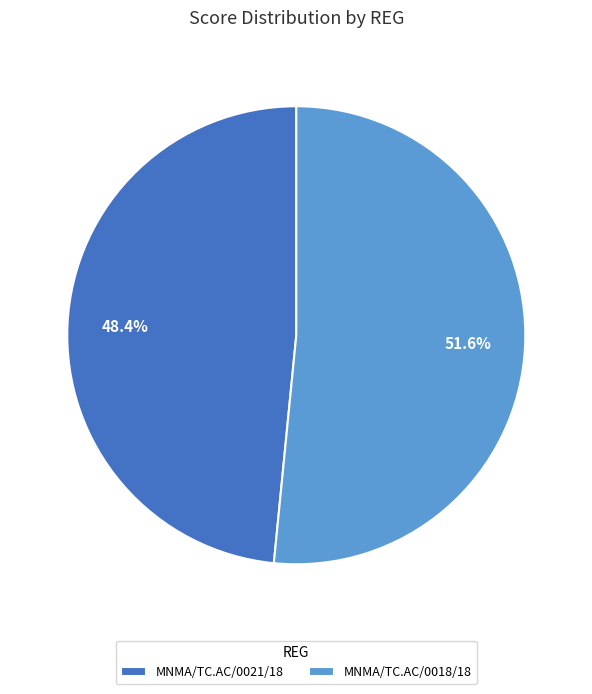

Which slice is the largest?

MNMA/TC.AC/0018/18